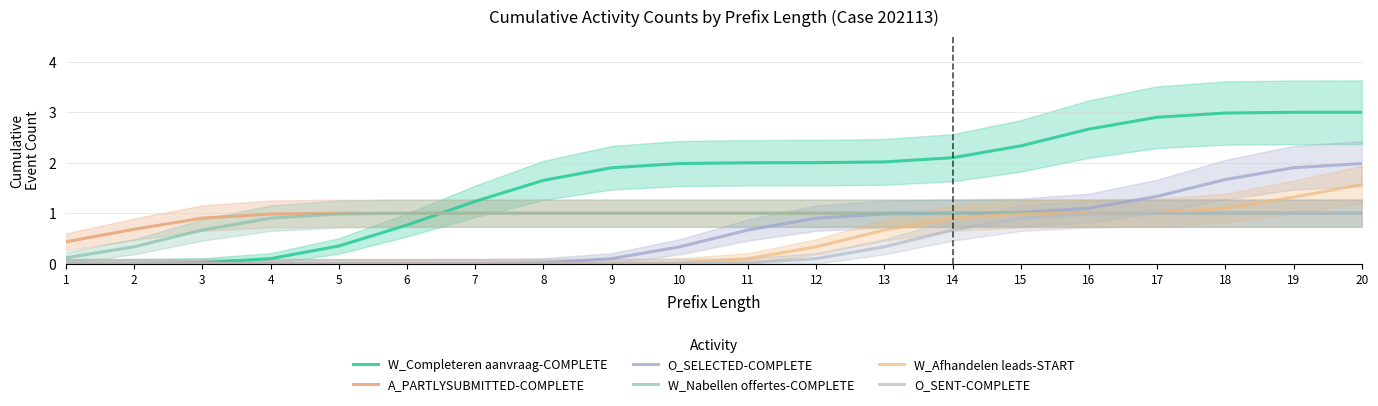

What is the difference between the maximum and minimum values in the A_PARTLYSUBMITTED-COMPLETE series?

0.6